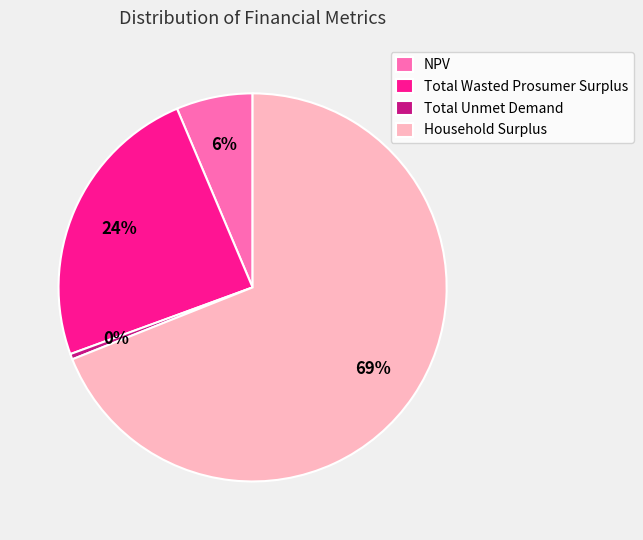

Approximately how many times larger is the value at Household Surplus compared to Total Unmet Demand?

150.3